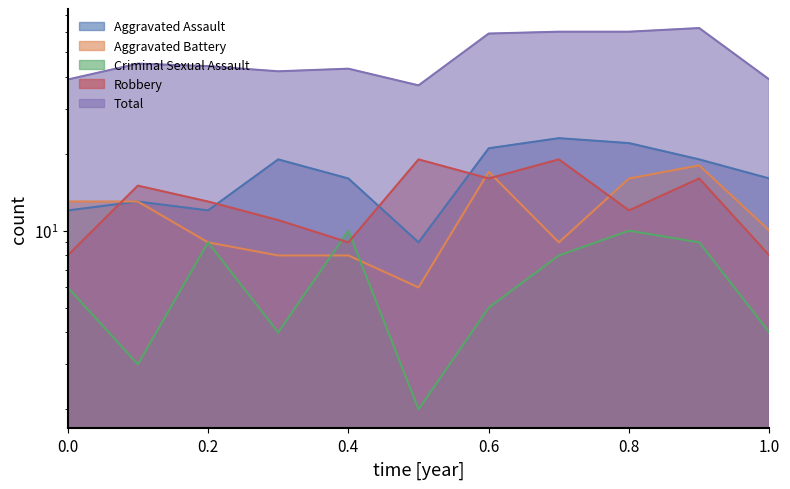

What is the average value of the Aggravated Assault series?

17